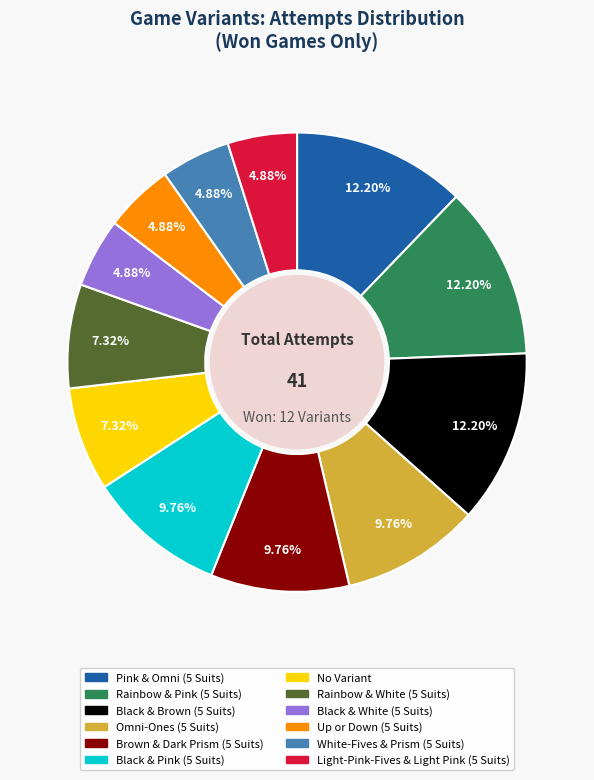

Is the sum of No Variant and Black & Pink (5 Suits) greater than half?

No